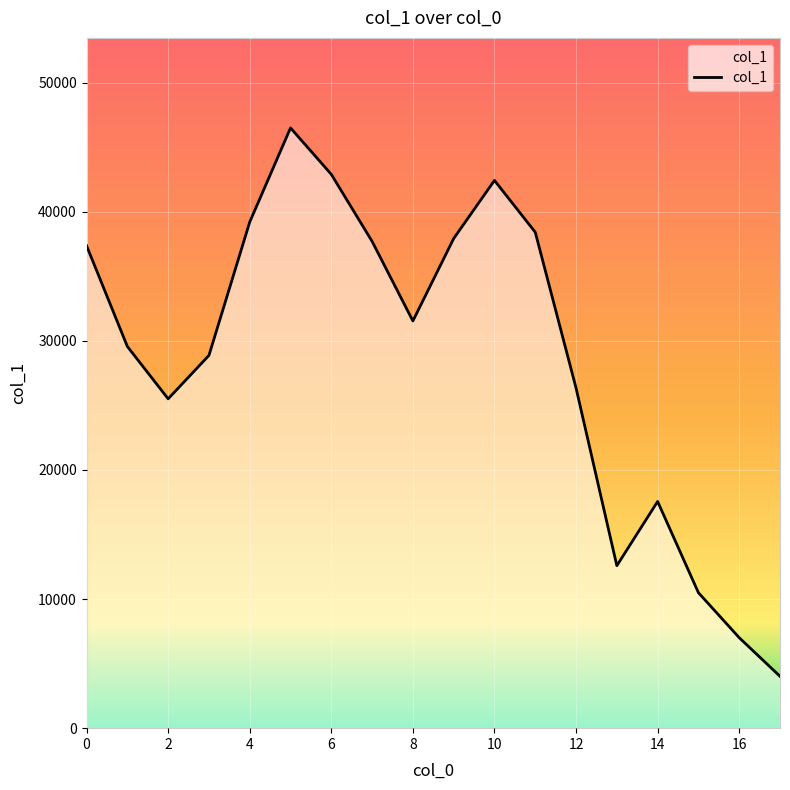

What is the greatest value displayed?

46493